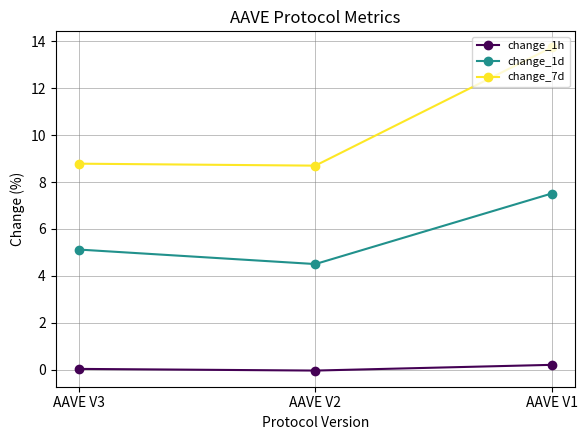

At how many categories does at least one series exceed 2?

3